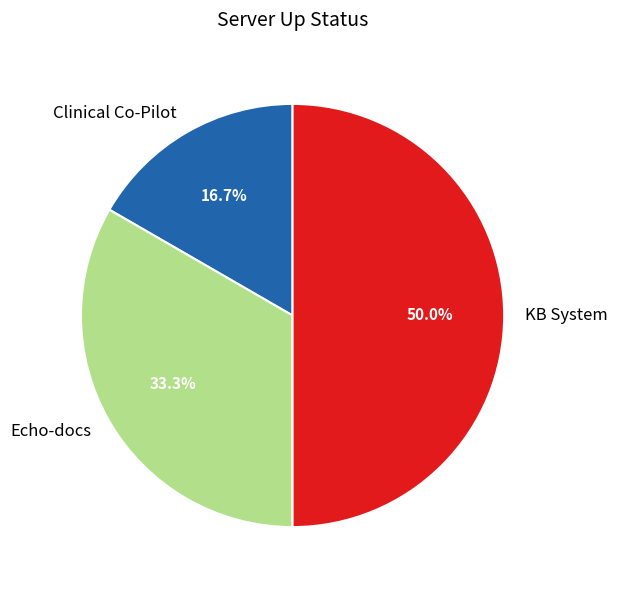

Is Clinical Co-Pilot the majority of the pie?

No